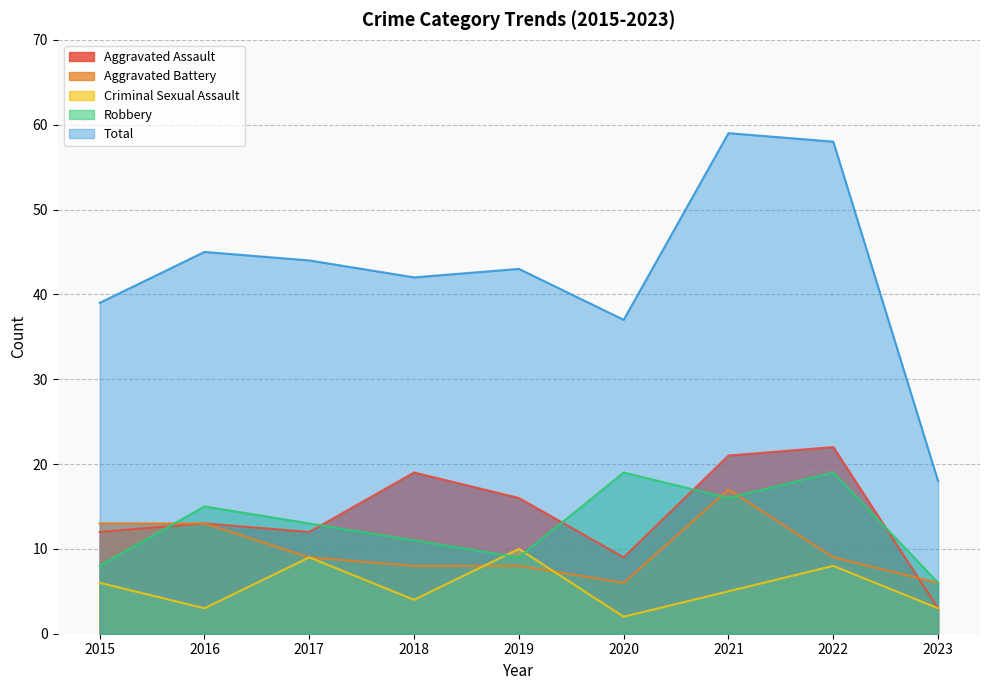

The value of Criminal Sexual Assault at 2020 is 3. True or false?

False